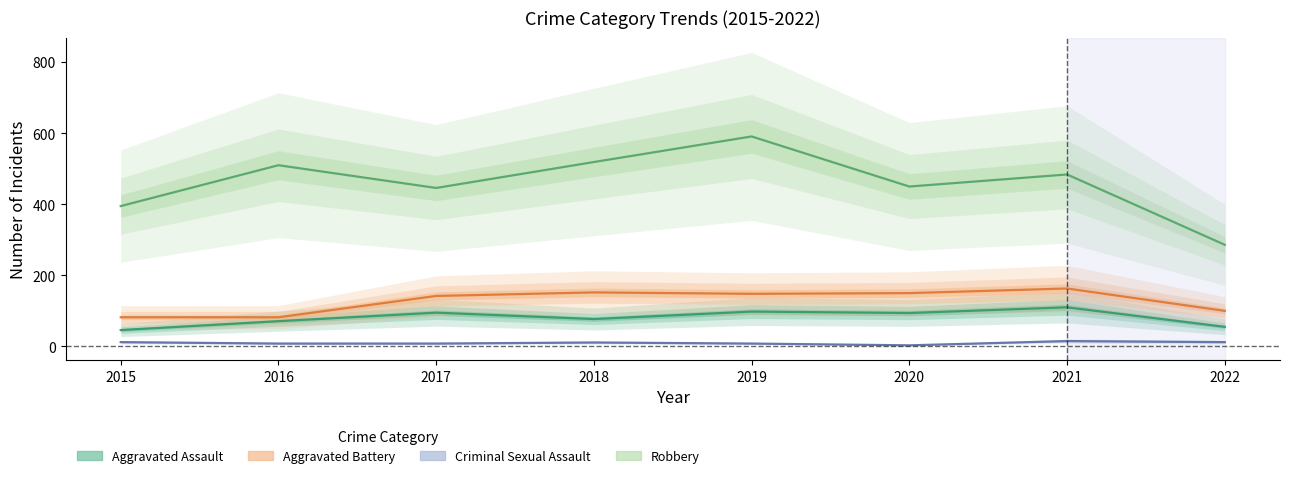

True or false: Criminal Sexual Assault and Robbery cross at least once.

False